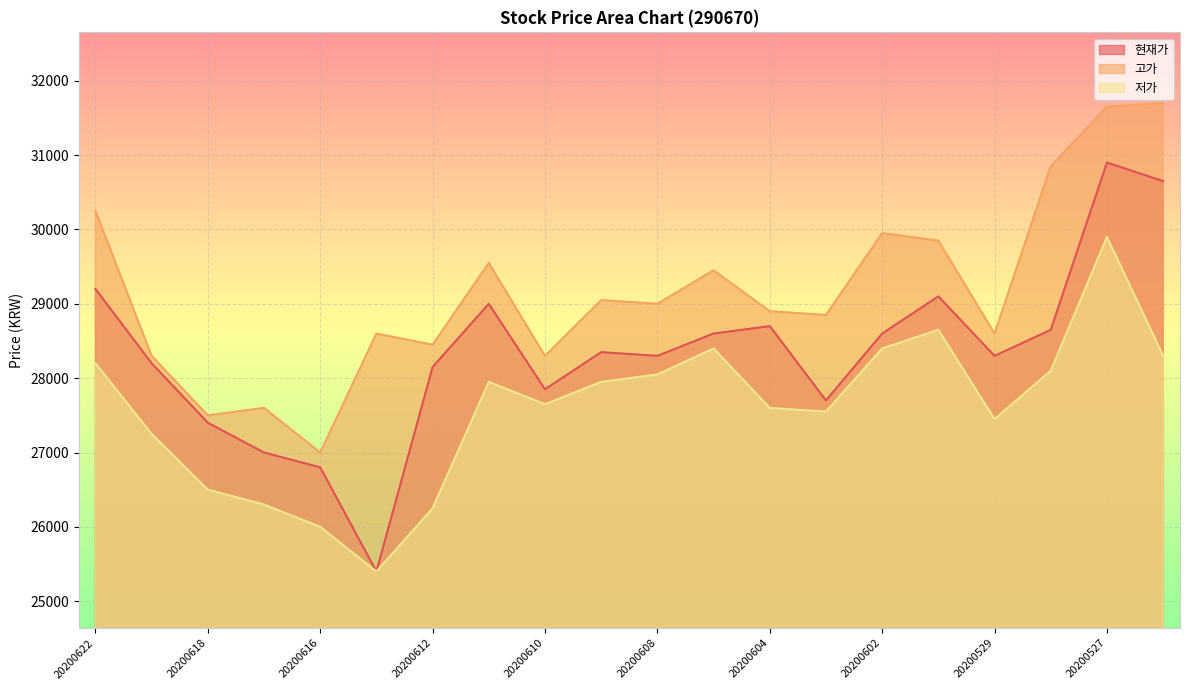

What is the sum of the 현재가 values at 20200619 and 20200609?

56550